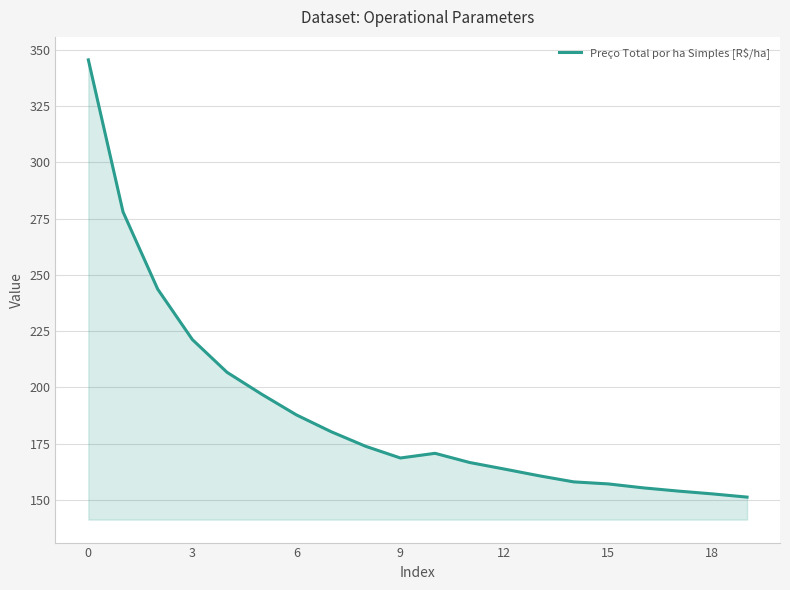

What is the maximum value shown in the chart?

345.6